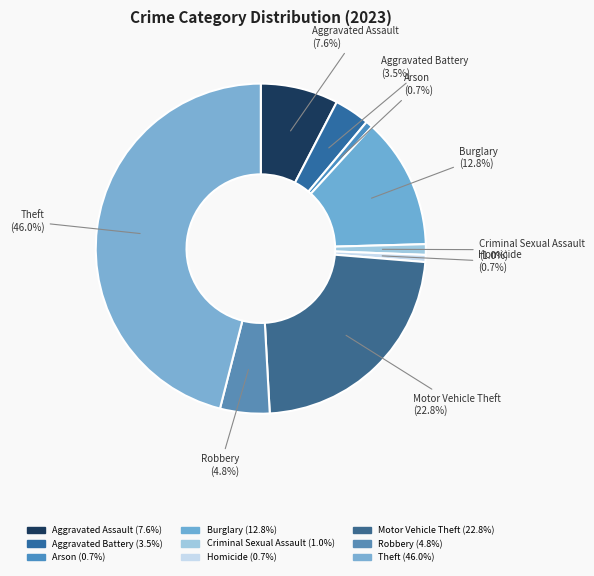

How many slices are in this pie chart?

9